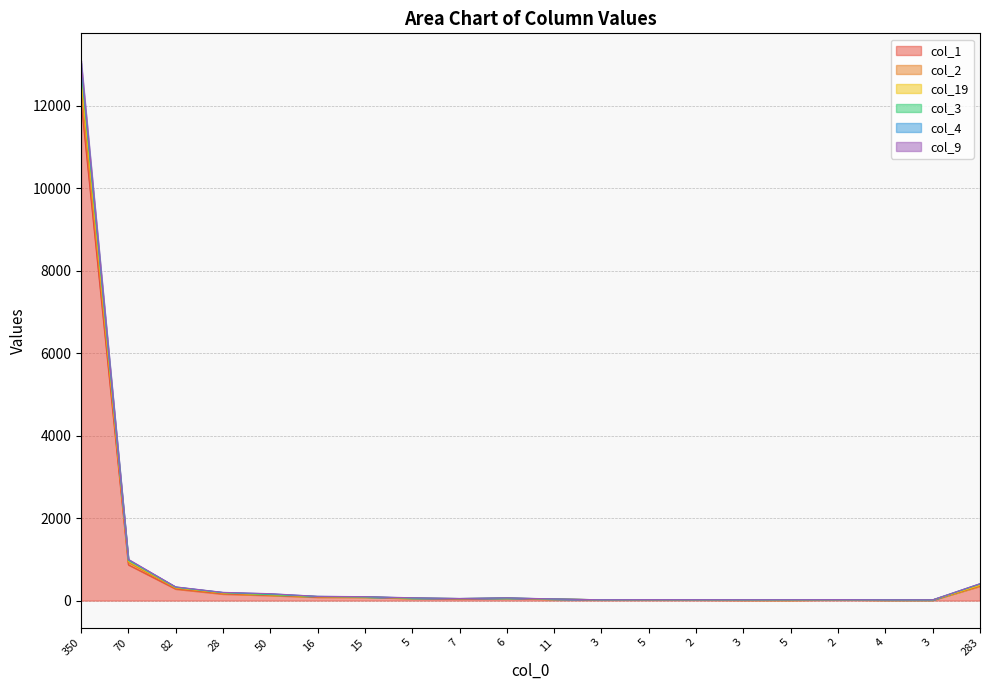

What is the label of the 1st point from the right?

283